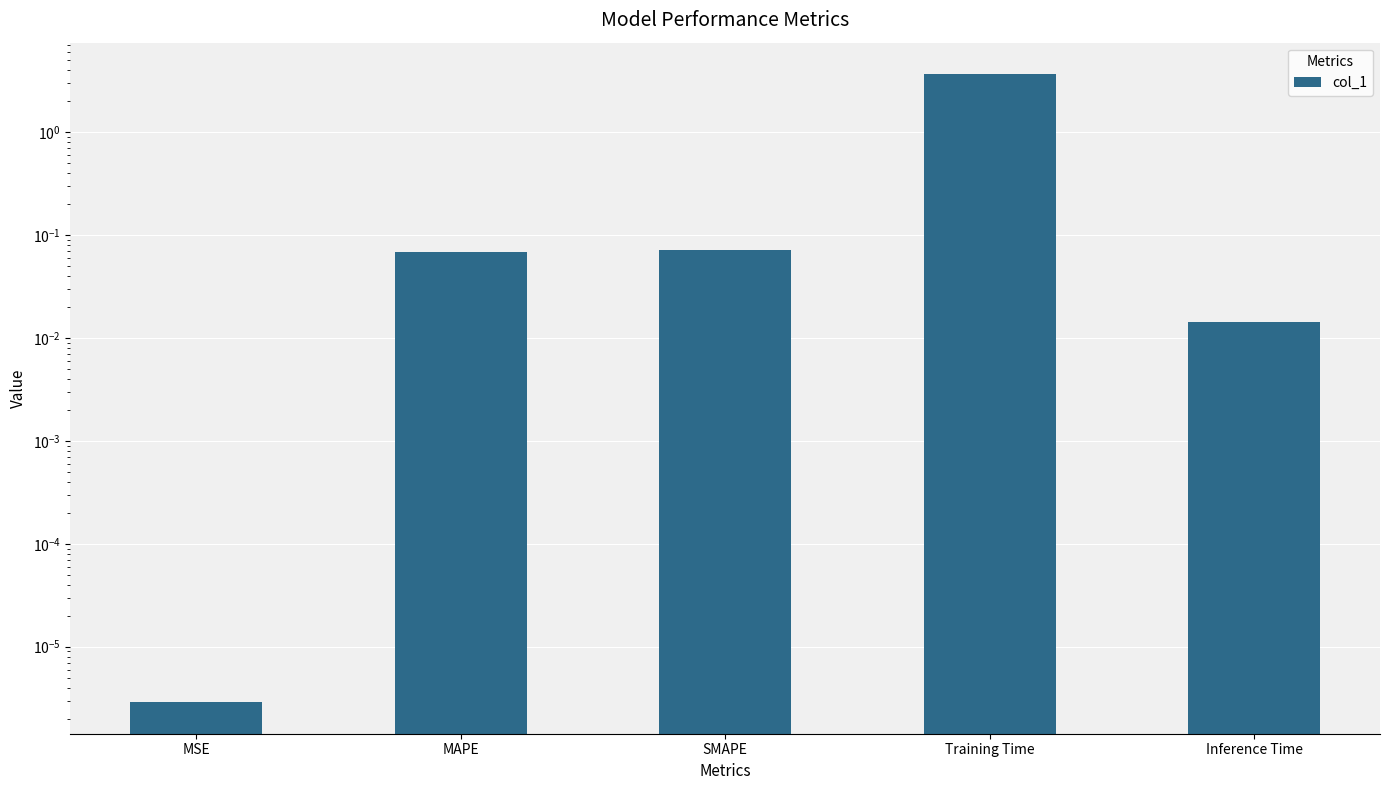

What is the label of the 1st bar from the right?

Inference Time